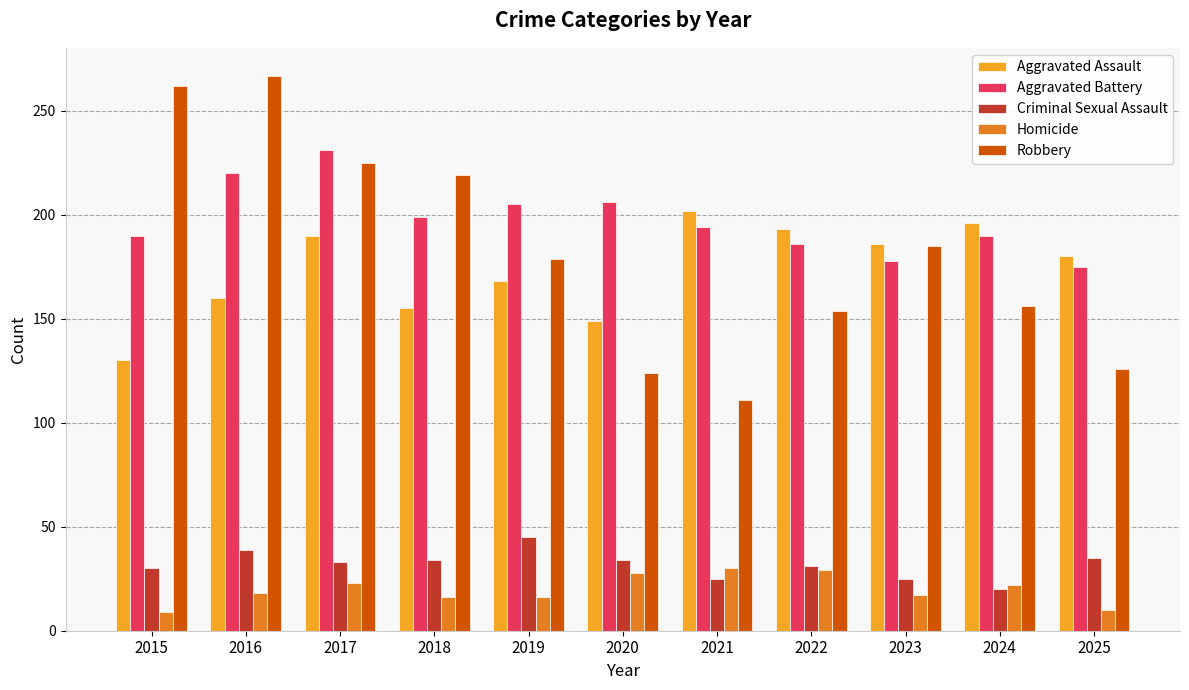

What is the difference between the highest and lowest values at 2024?

176